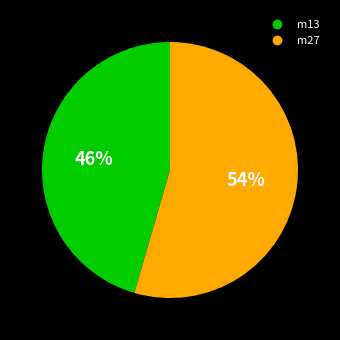

To the nearest percent, what is the combined percentage of m13 and m27?

100%